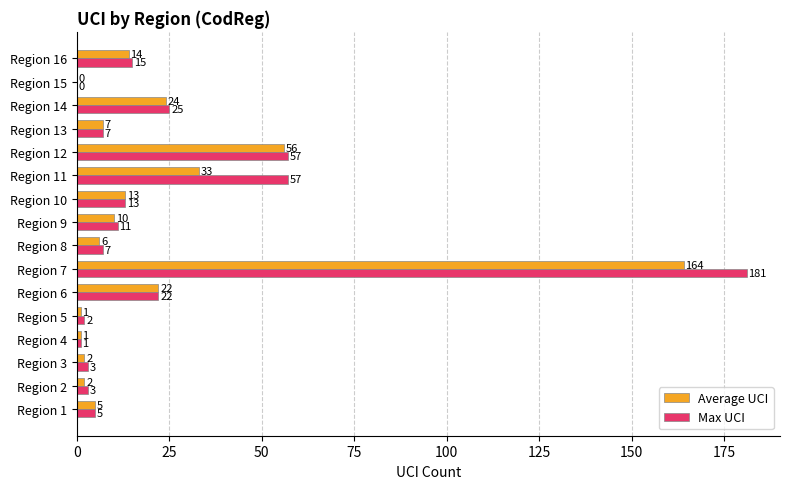

At which label is Average UCI closest to 82?

Region 12